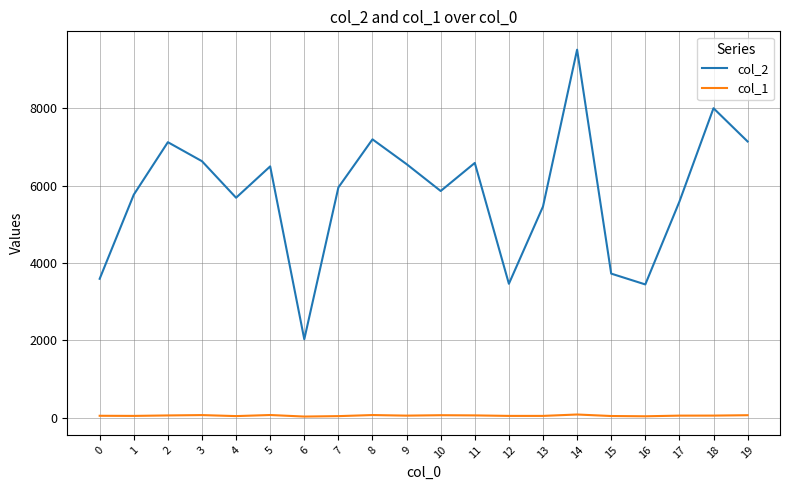

Read the col_1 value at 16.

35